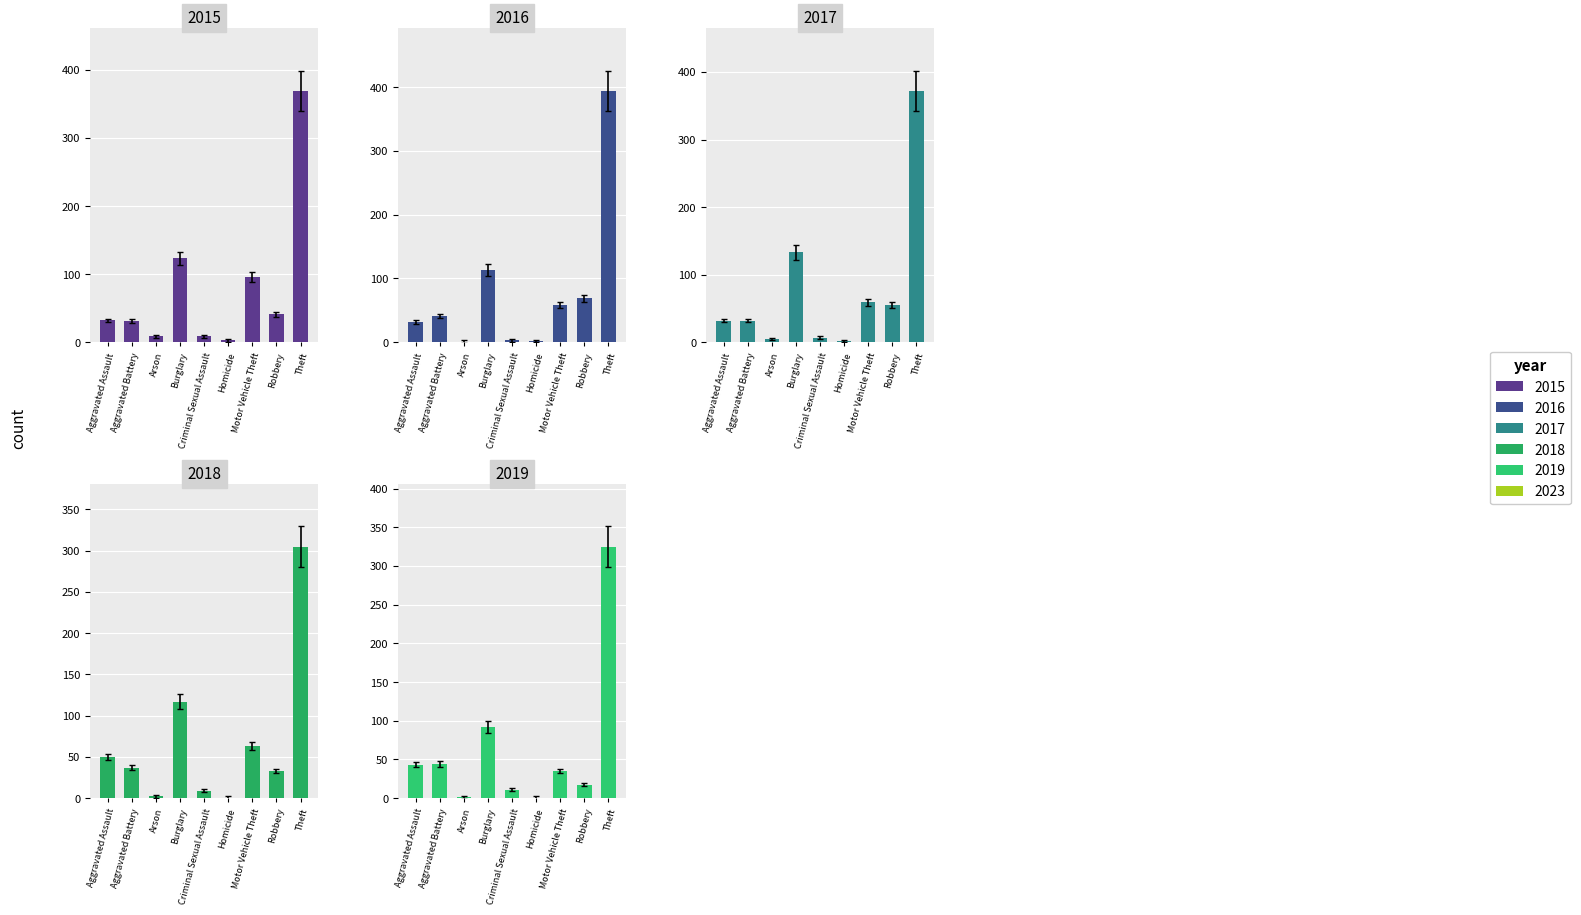

At how many categories does at least one series exceed 390?

1